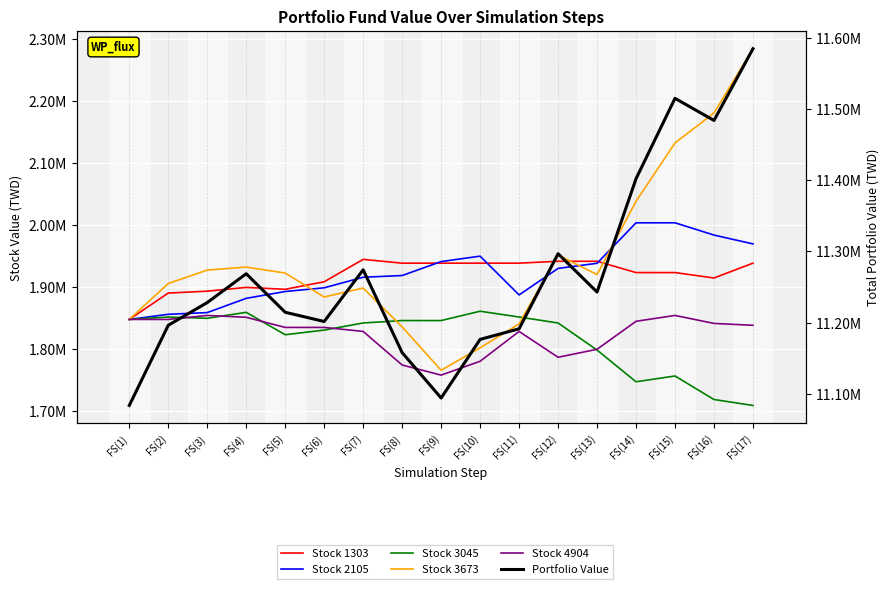

What position from the right is FS(12)?

6